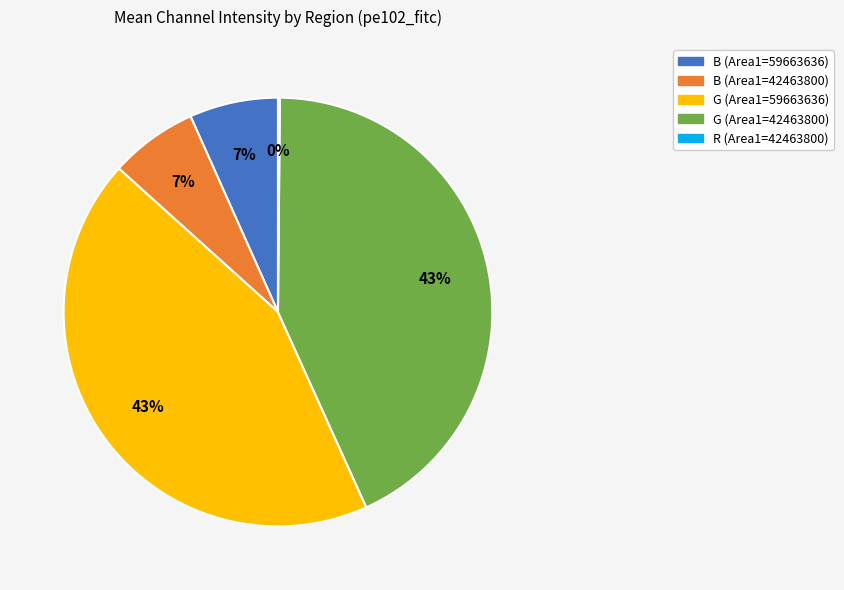

Is G (Area1=59663636) the majority of the pie?

No